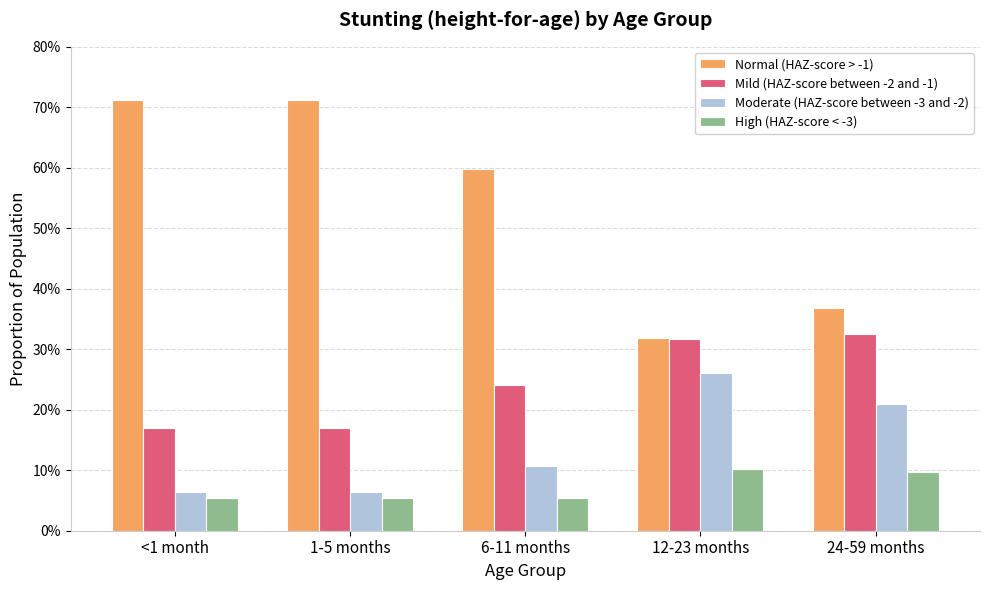

Reading left to right, transcribe all the data shown in this chart.

Normal (HAZ-score > -1): 0.7	0.7	0.6	0.3	0.4
Mild (HAZ-score between -2 and -1): 0.2	0.2	0.2	0.3	0.3
Moderate (HAZ-score between -3 and -2): 0.1	0.1	0.1	0.3	0.2
High (HAZ-score < -3): 0.1	0.1	0.1	0.1	0.1